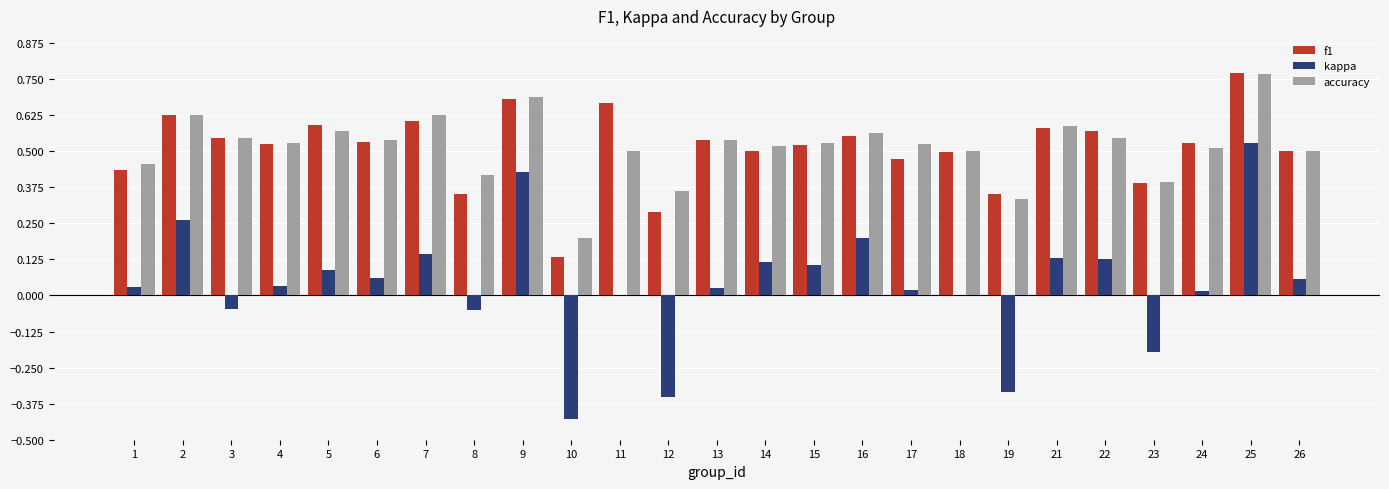

Between 3 and 8, which series saw the biggest shift?

f1